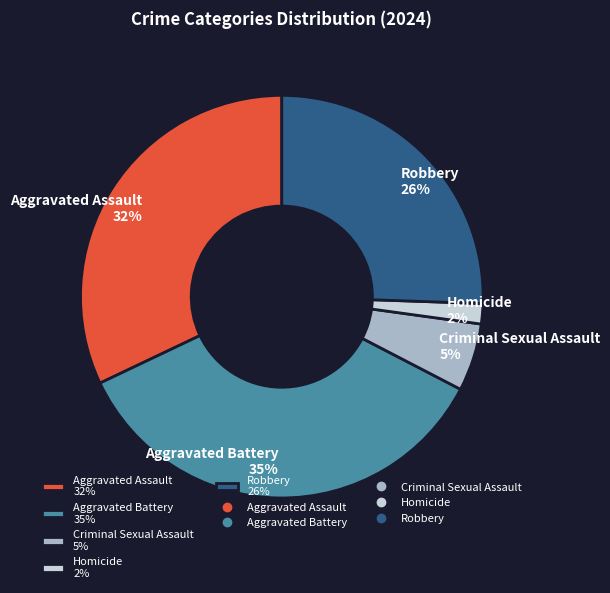

To the nearest percent, what is the difference between the Aggravated Assault 32% and Aggravated Battery 35% slice percentages?

3%